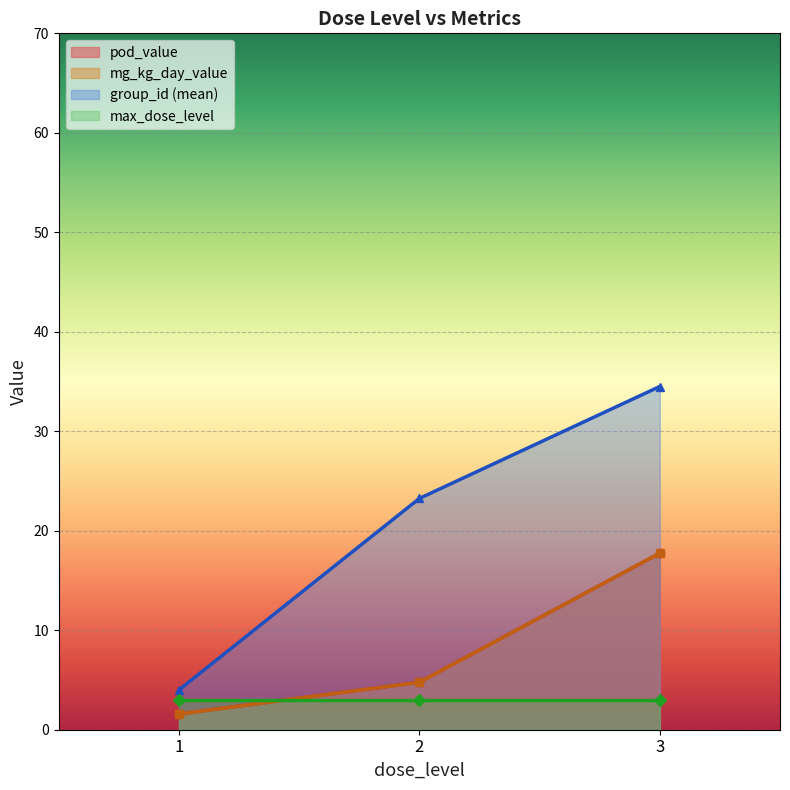

How many lines are shown in the chart?

4